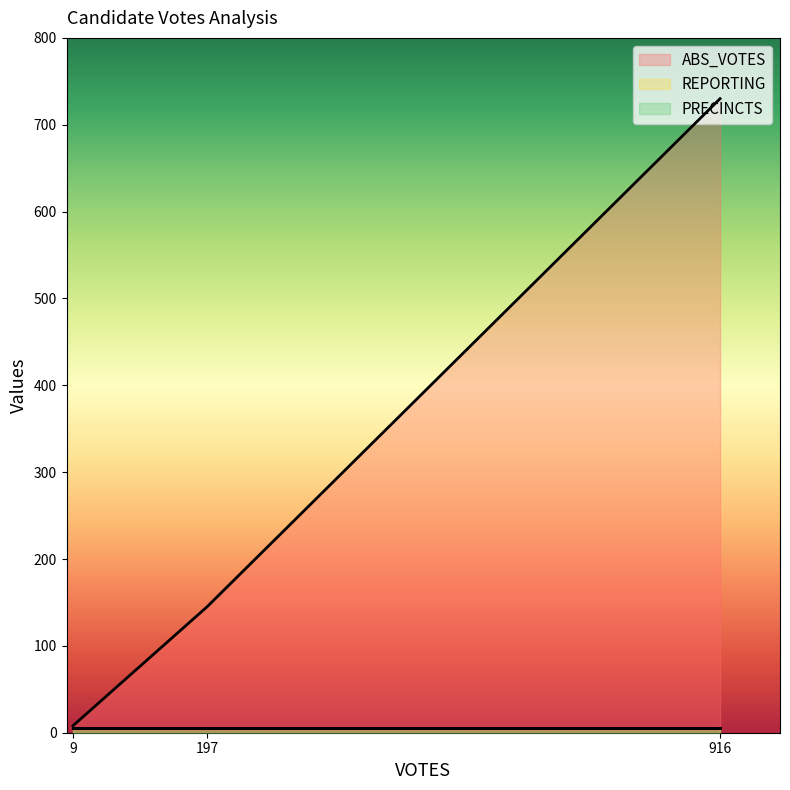

Does the chart display data point markers on the line(s)?

No